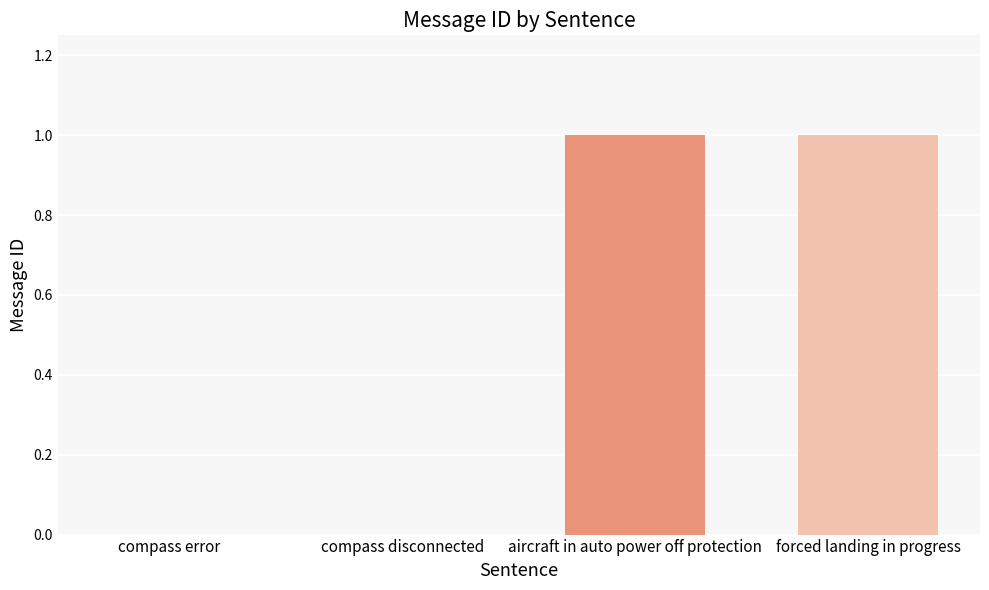

The chart shows a value of 0 at forced landing in progress. True or false?

False